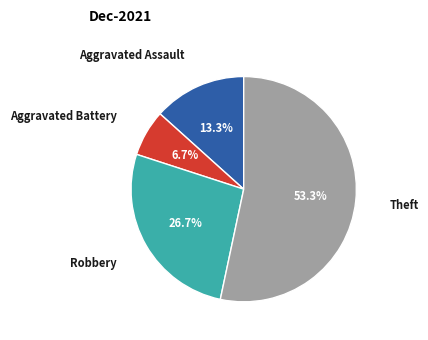

Is there a majority slice in this chart?

Yes